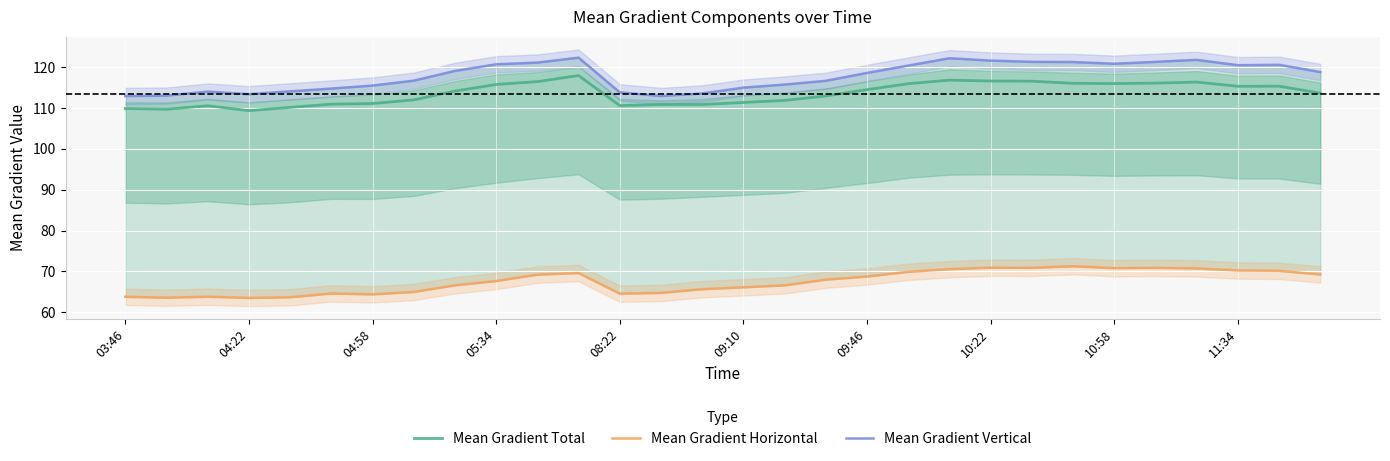

How many data points in Mean Gradient Vertical are above 118?

16